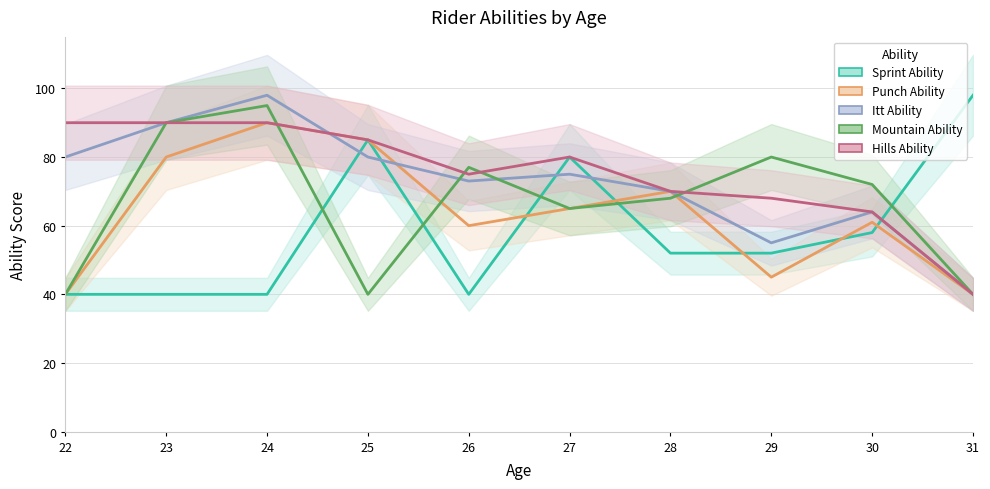

Which label corresponds to the smallest value in the chart?

22